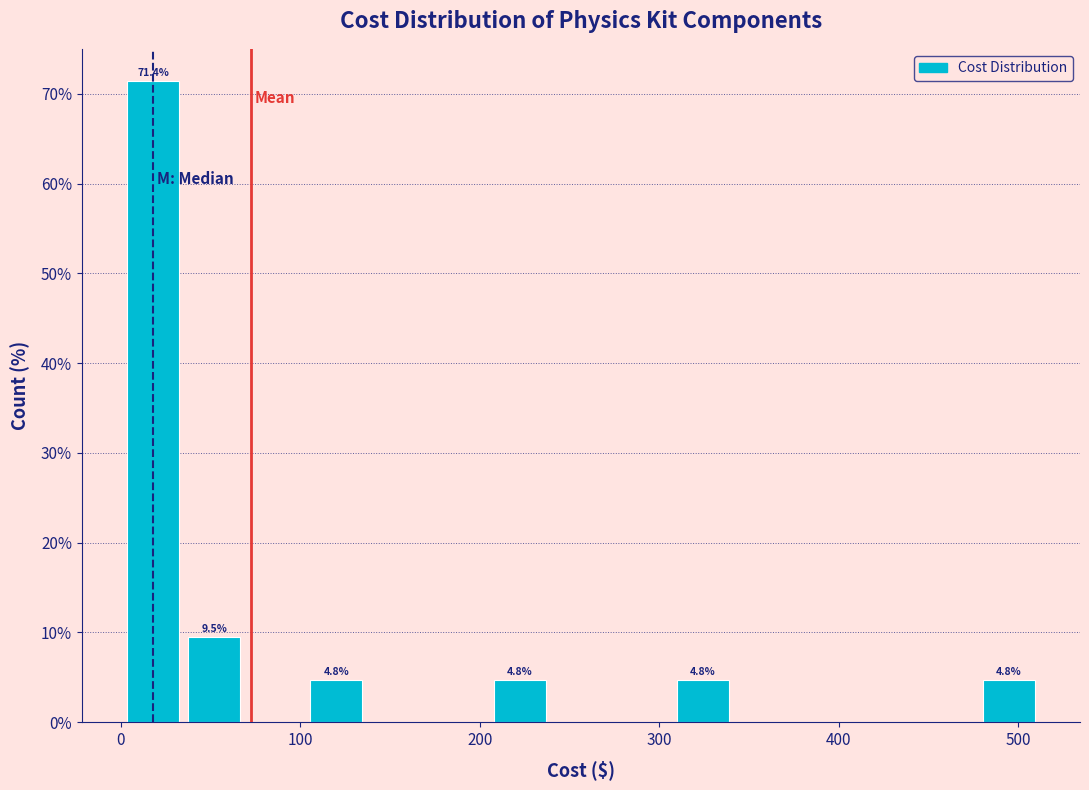

Around what value on the x-axis is the tallest bar? Give the approximate position of its centre, as read against the axis.

20